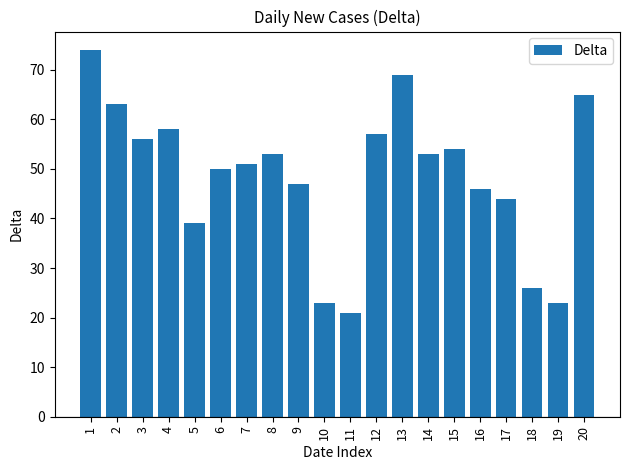

At which label does the data first exceed 53?

1